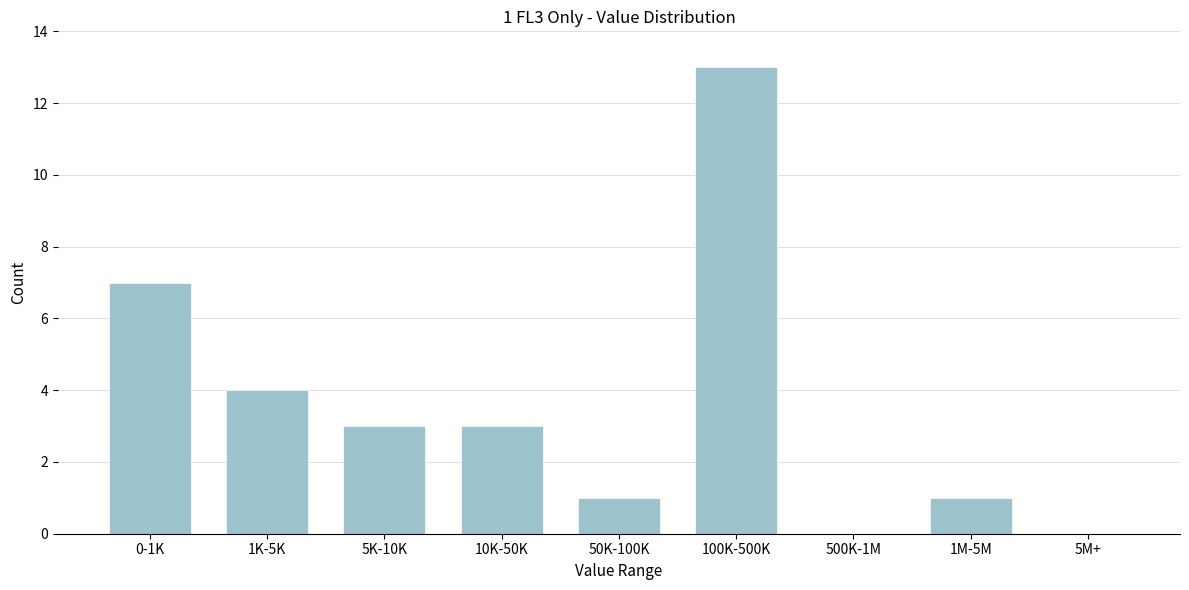

Reading right to left, list all the values displayed in this chart.

5M+=0	1M-5M=1	500K-1M=0	100K-500K=13	50K-100K=1	10K-50K=3	5K-10K=3	1K-5K=4	0-1K=7